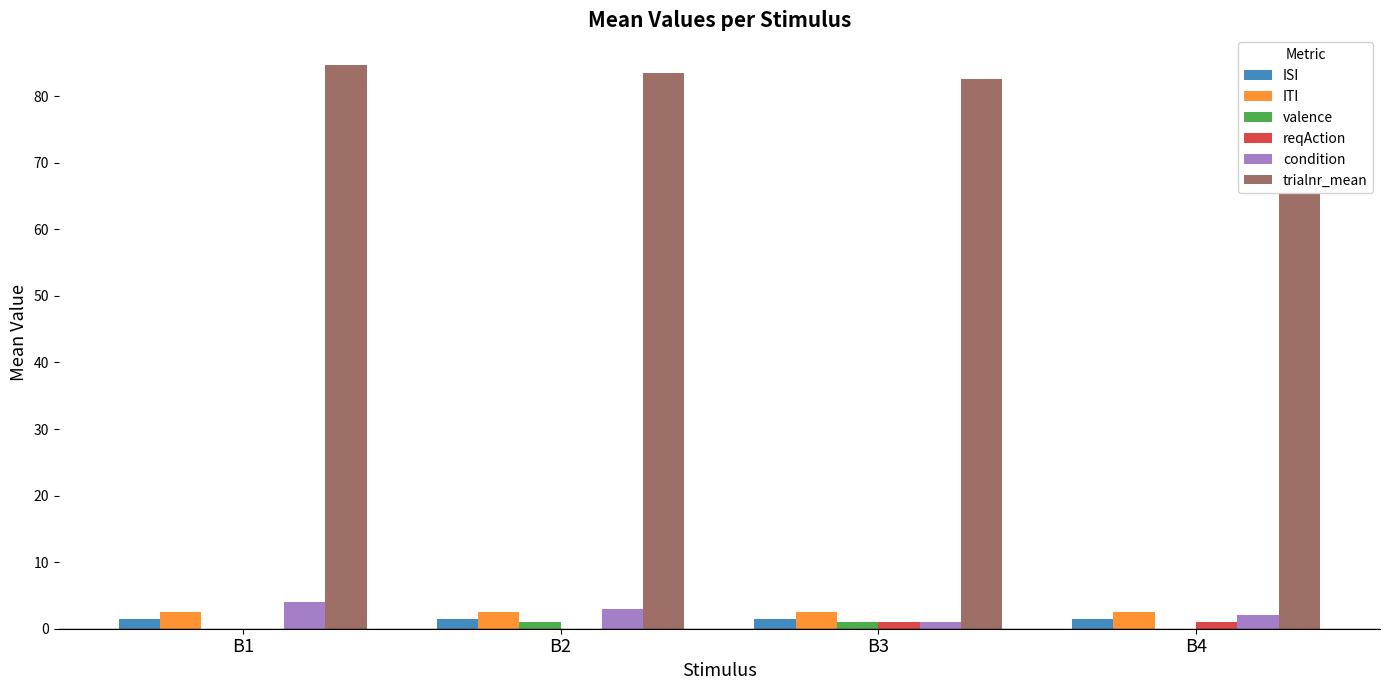

Which series has the largest total across all categories?

trialnr_mean